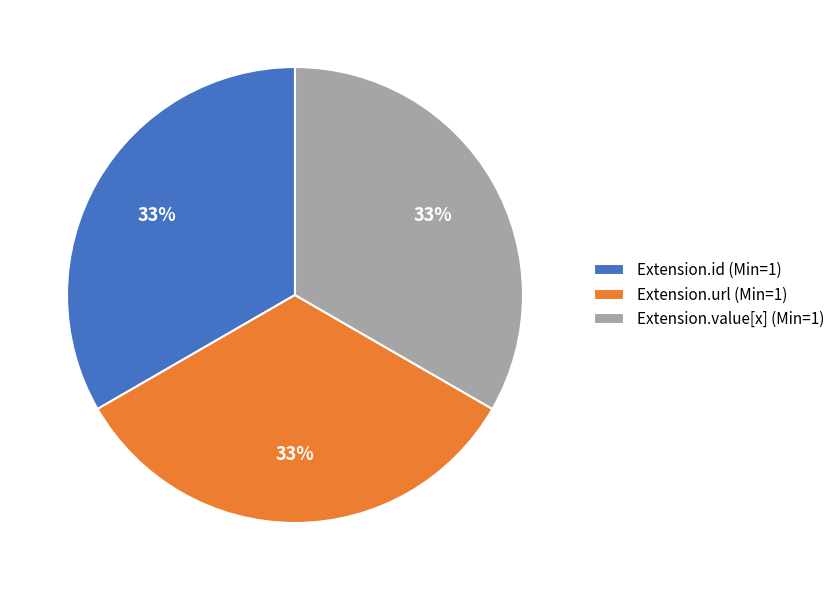

True or false: Extension.url (Min=1) accounts for 25% of the total.

False